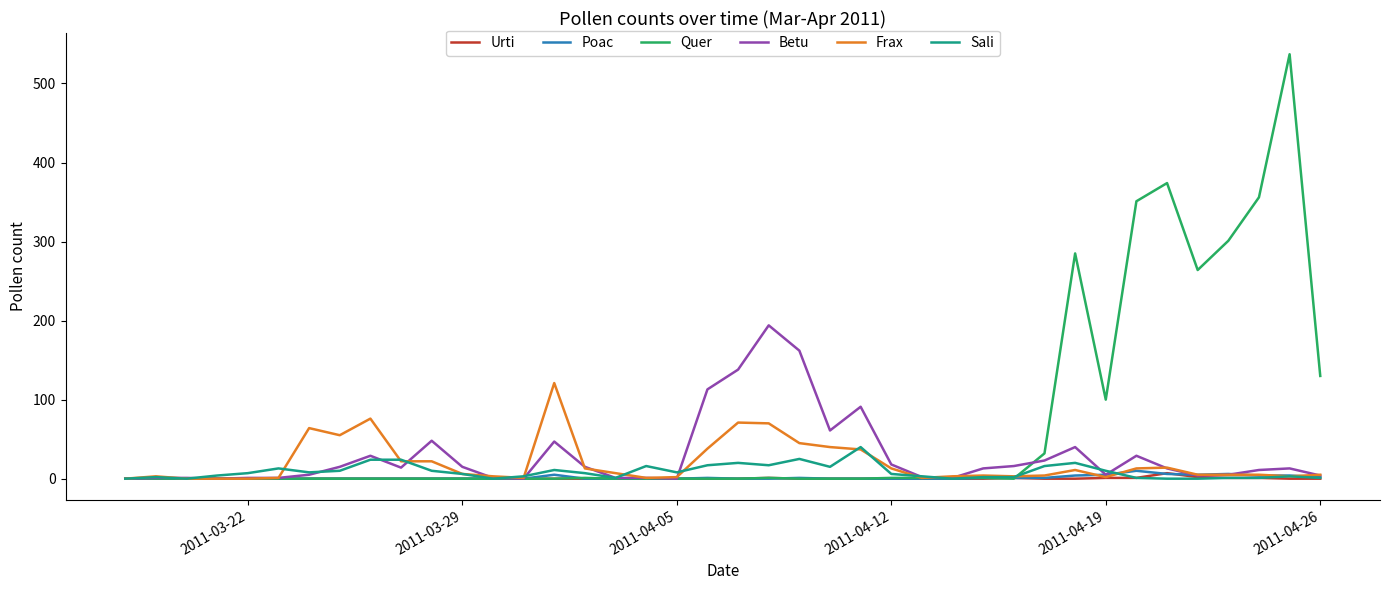

At how many categories does at least one series exceed 338?

4